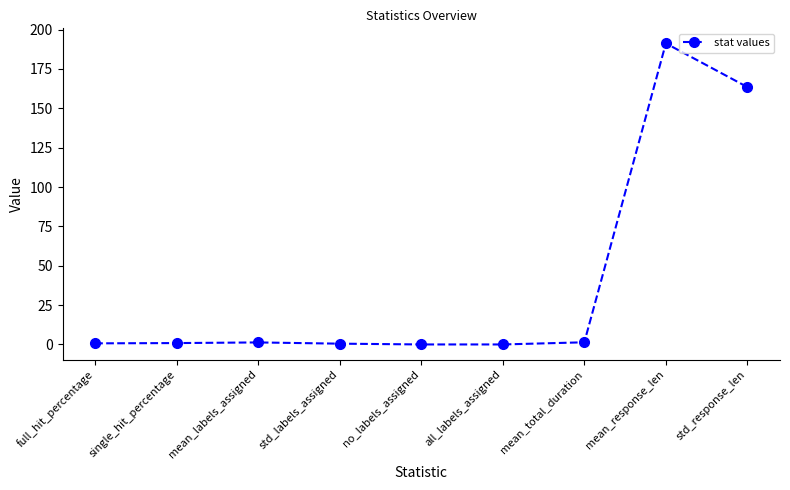

What is the maximum value shown in the chart?

191.2